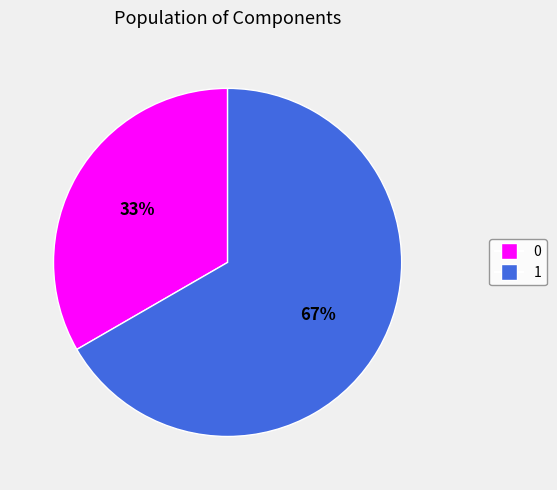

Combined, do 1 and 0 account for over 50%?

Yes